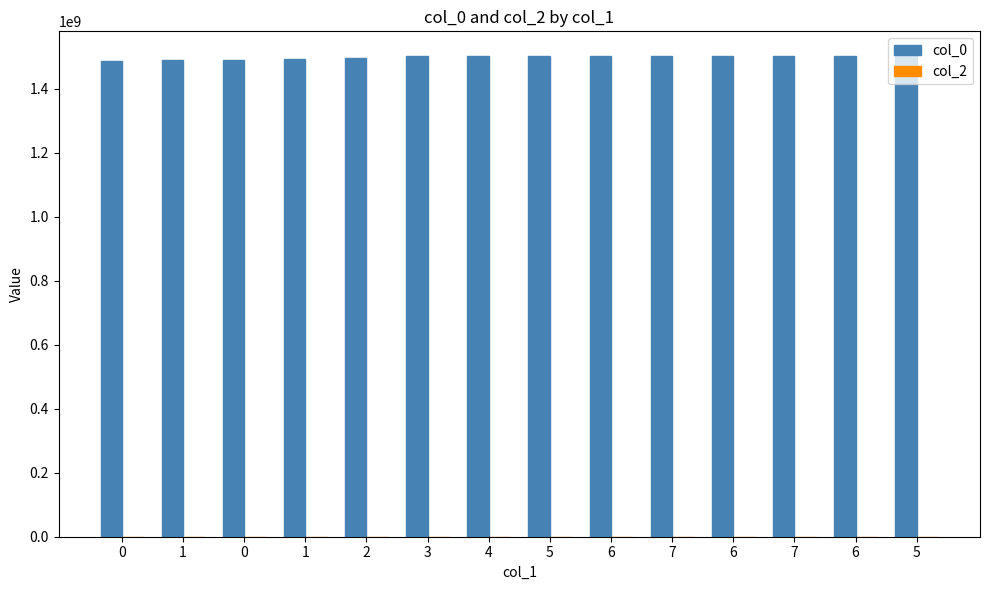

Are the bars horizontal?

No